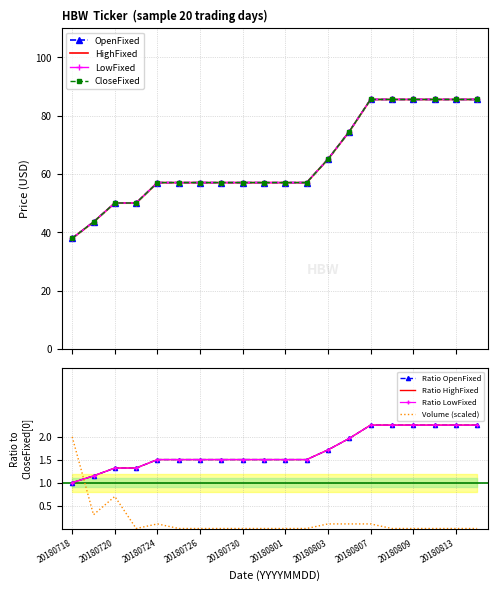

What are all the series names shown in the legend?

OpenFixed, HighFixed, LowFixed, CloseFixed, Volume